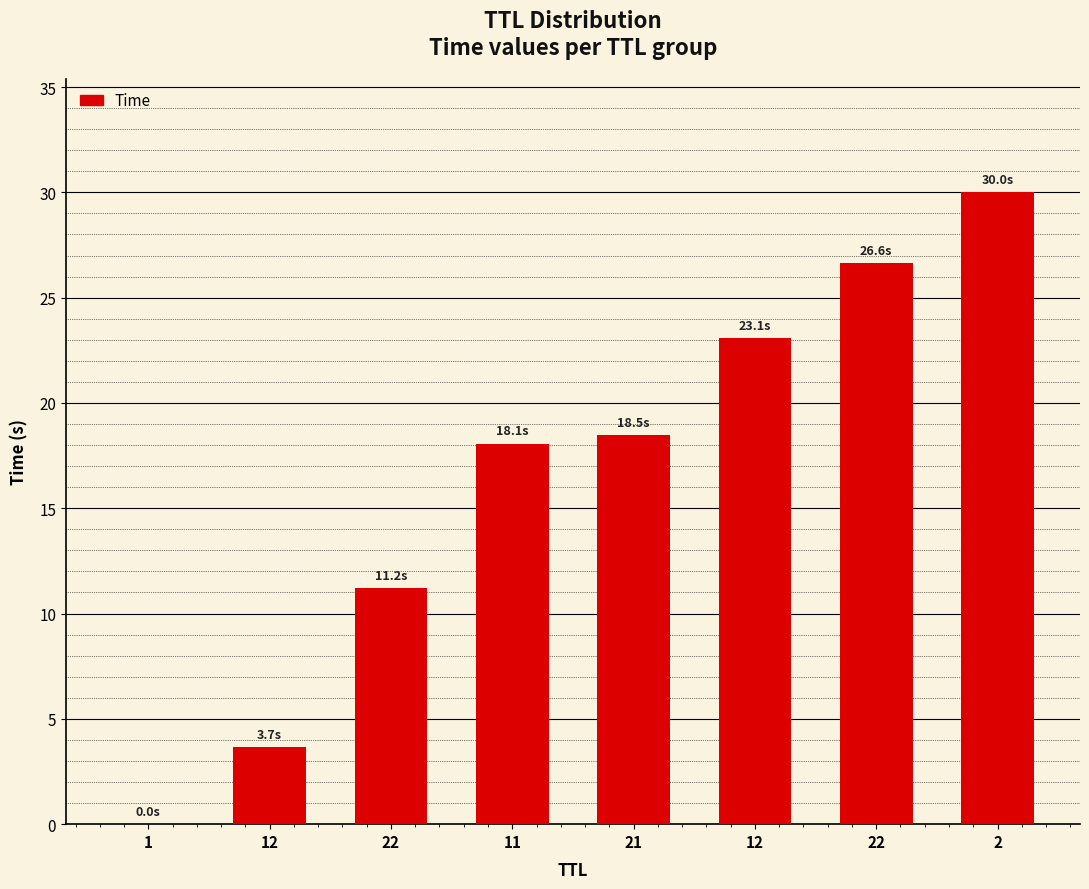

How many data points does each series have?

8